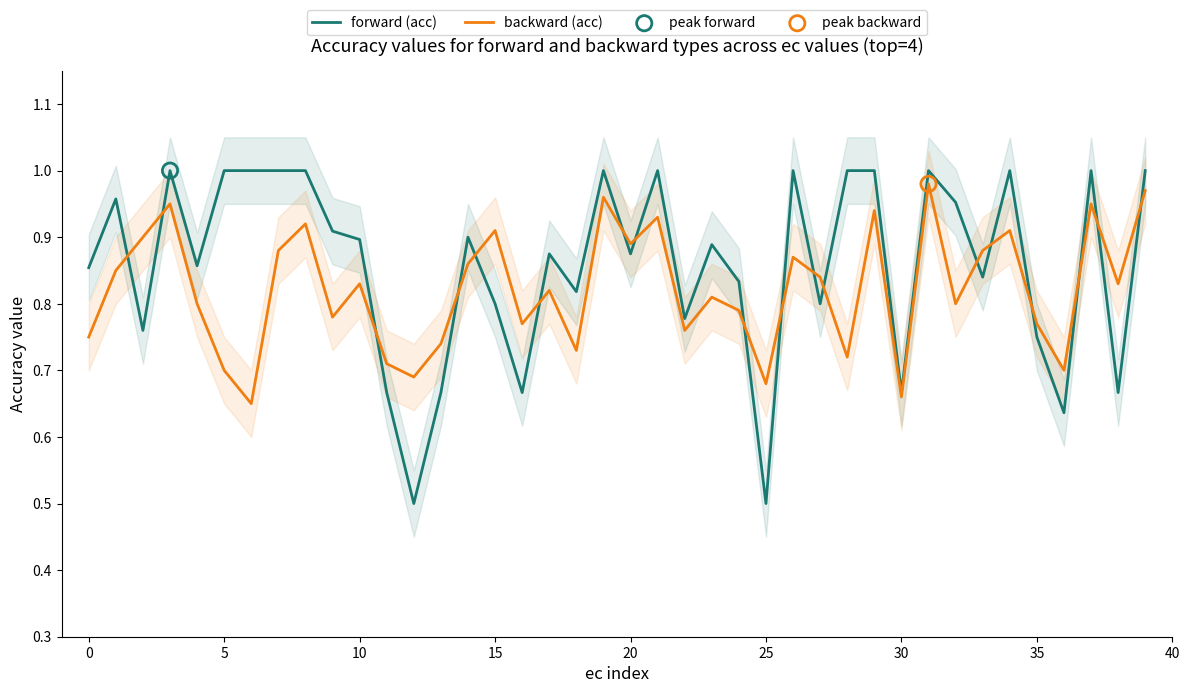

What are all the series names shown in the legend?

forward (acc), backward (acc)